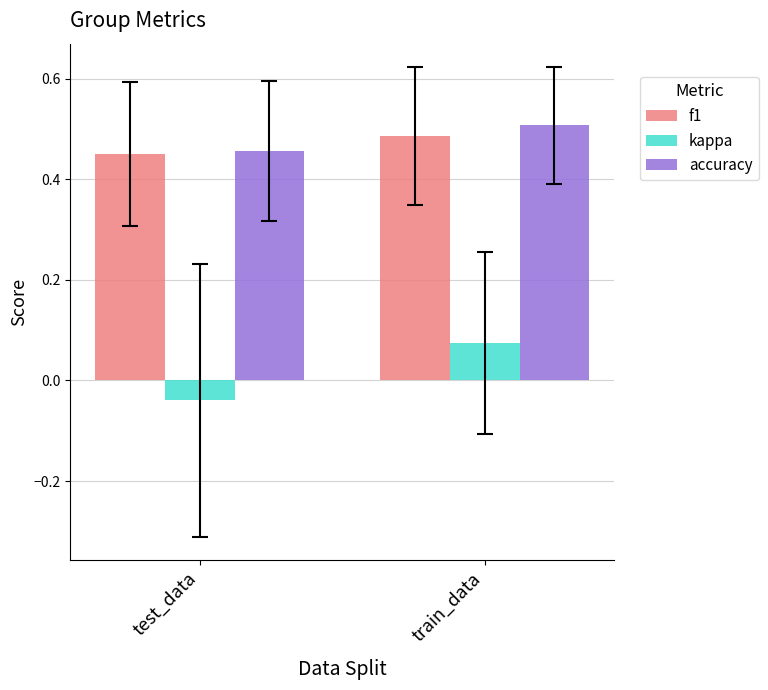

Where is accuracy nearest to the value 0?

test_data